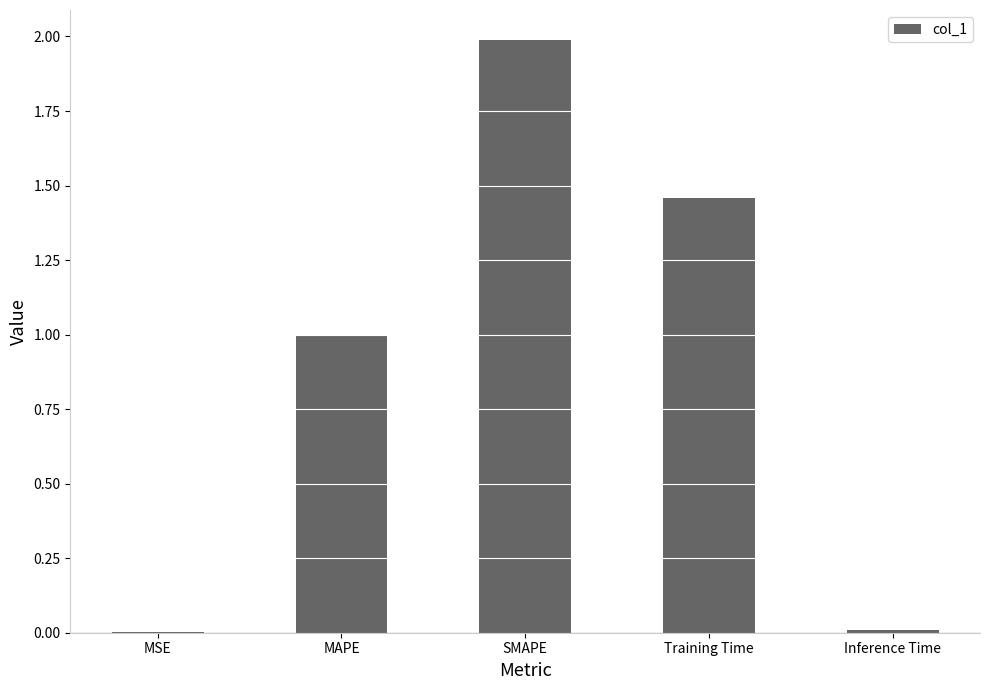

What is the change in value from MAPE to Inference Time?

-1.0